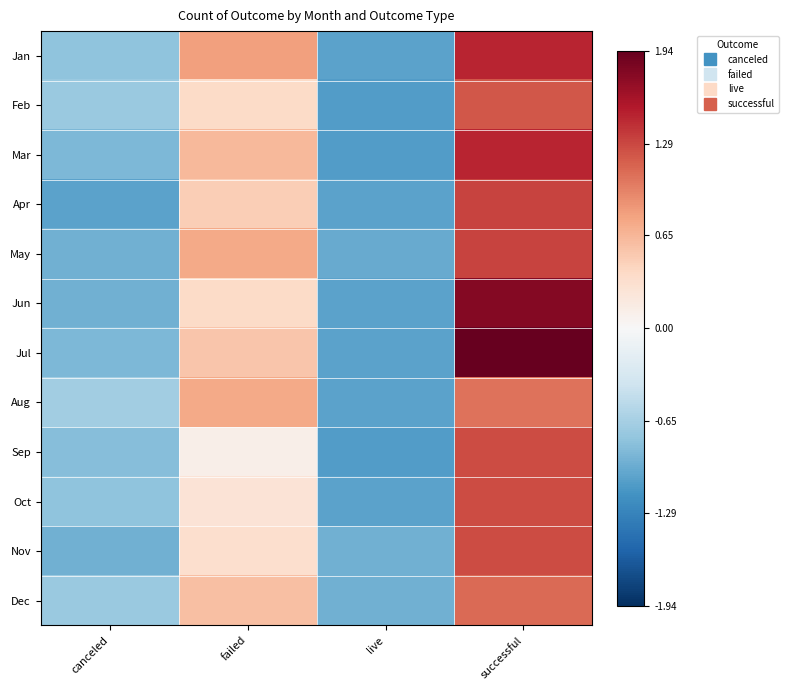

Reading left to right, what are all the values shown in this chart?

Jan: canceled=-0.8	failed=0.8	live=-1.0	successful=1.5
Feb: canceled=-0.7	failed=0.4	live=-1.1	successful=1.2
Mar: canceled=-0.9	failed=0.6	live=-1.1	successful=1.5
Apr: canceled=-1.0	failed=0.5	live=-1.0	successful=1.3
May: canceled=-0.9	failed=0.7	live=-1.0	successful=1.3
Jun: canceled=-0.9	failed=0.4	live=-1.0	successful=1.8
Jul: canceled=-0.9	failed=0.5	live=-1.0	successful=1.9
Aug: canceled=-0.7	failed=0.7	live=-1.0	successful=1.1
Sep: canceled=-0.8	failed=0.1	live=-1.1	successful=1.3
Oct: canceled=-0.8	failed=0.3	live=-1.0	successful=1.3
Nov: canceled=-0.9	failed=0.3	live=-0.9	successful=1.3
Dec: canceled=-0.7	failed=0.6	live=-0.9	successful=1.1